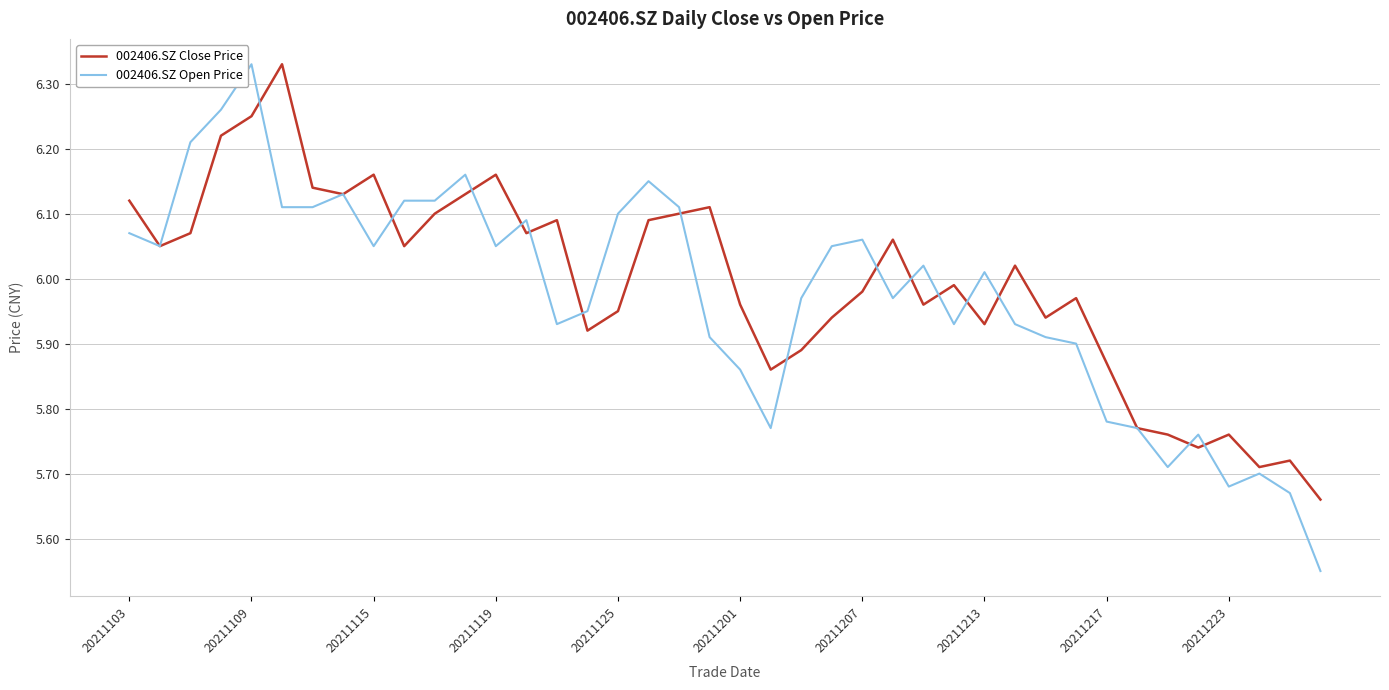

Which series has the largest total across all categories?

002406.SZ Close Price